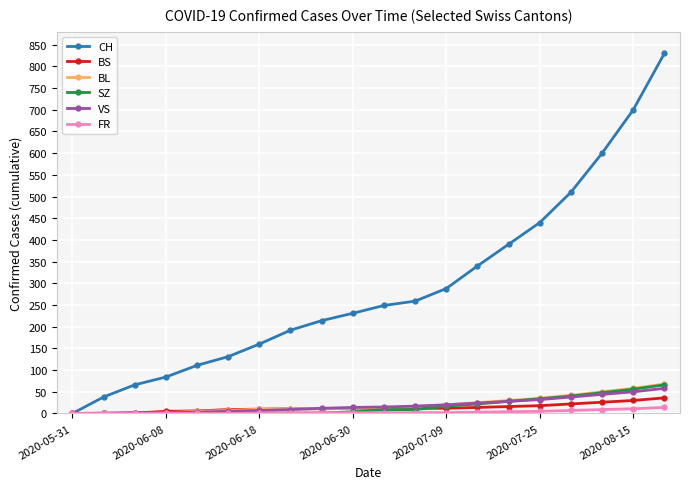

What is the maximum value for FR?

14